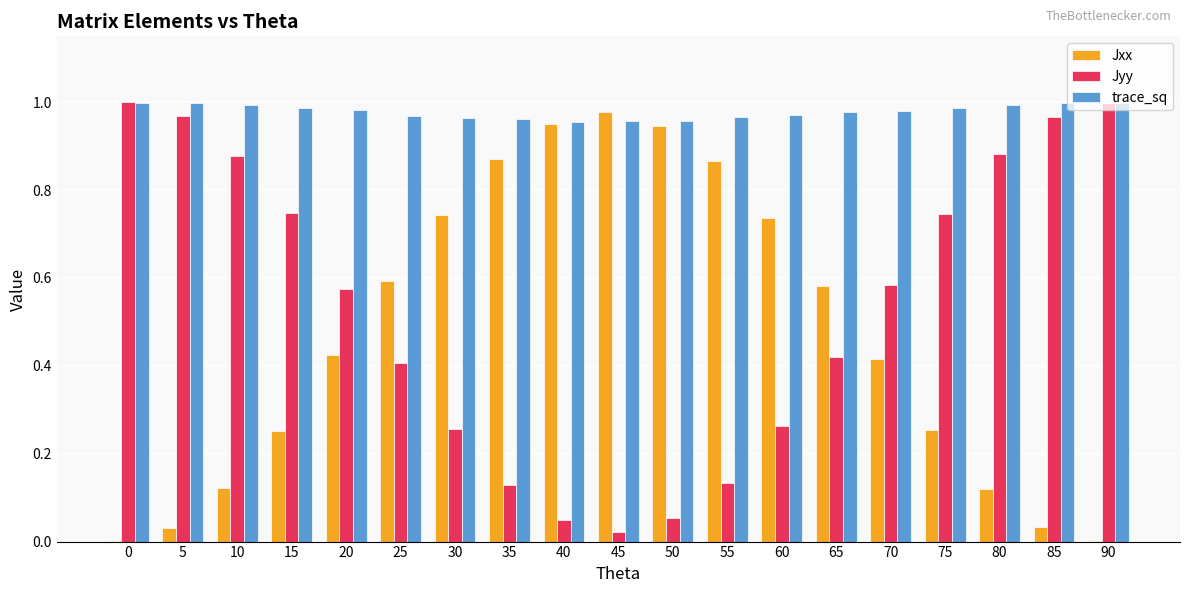

What is the sum of all Jxx values?

8.9